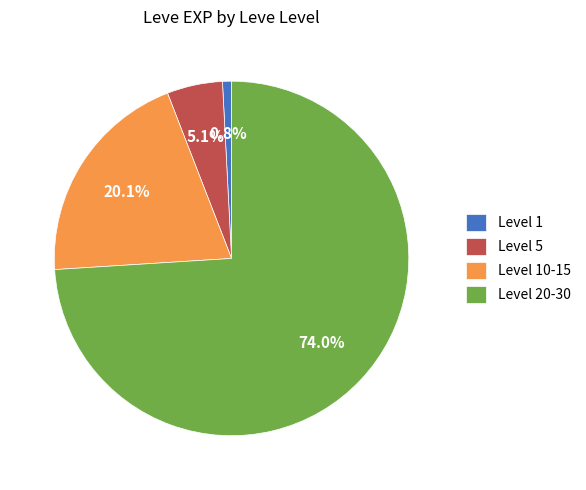

How many segments does this pie chart have?

4